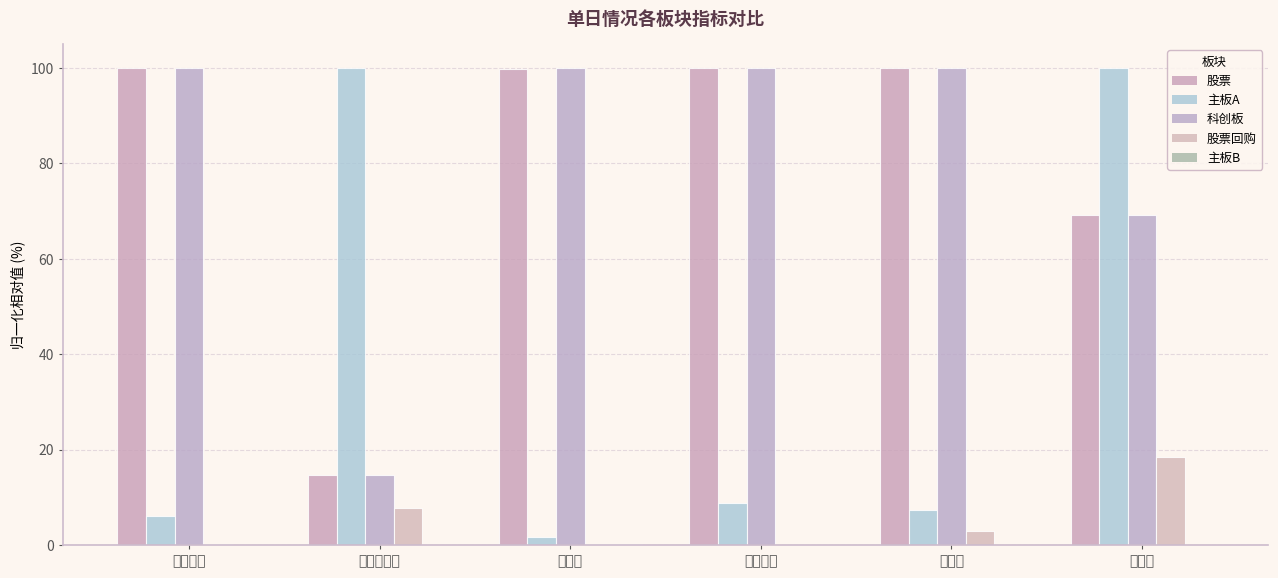

How many data points does each series have?

6